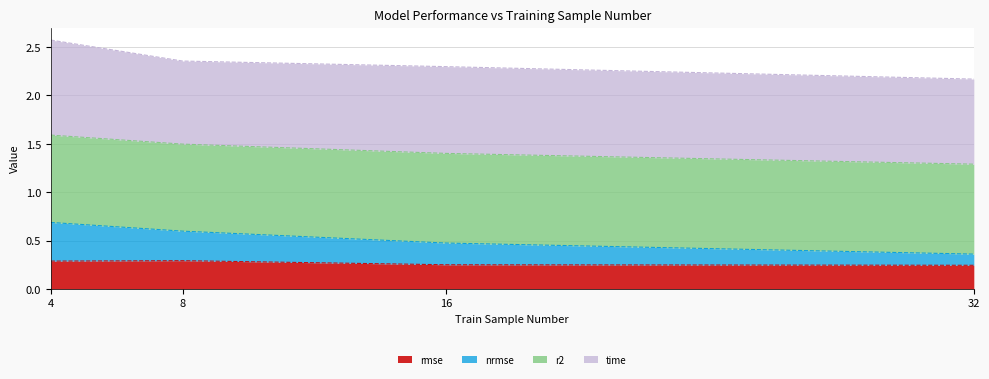

What is the smallest value displayed?

0.2